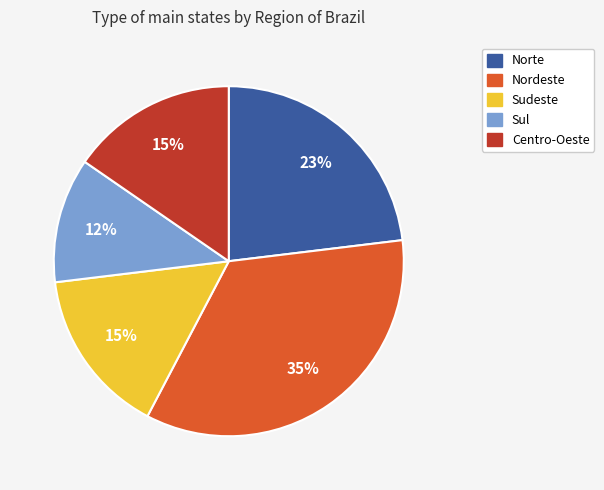

Does Norte account for over 50% of the chart?

No